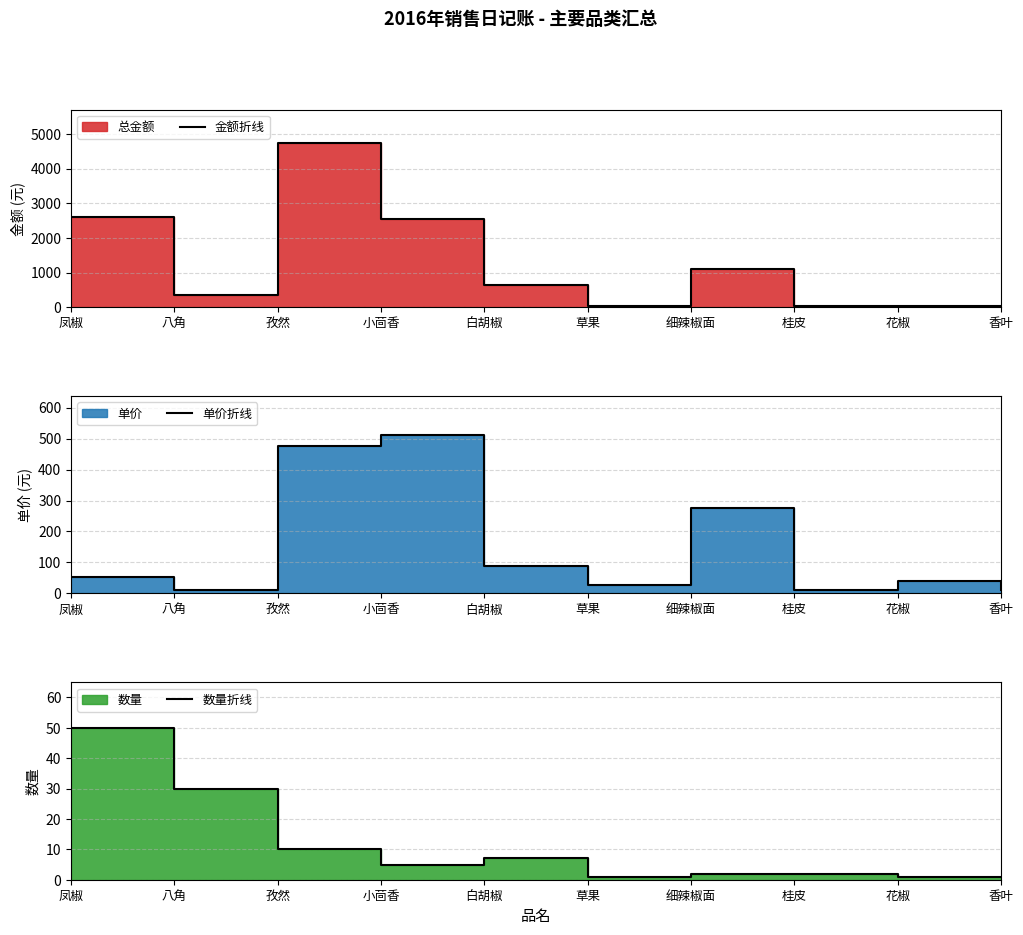

What is the total value across all series at 白胡椒?

727